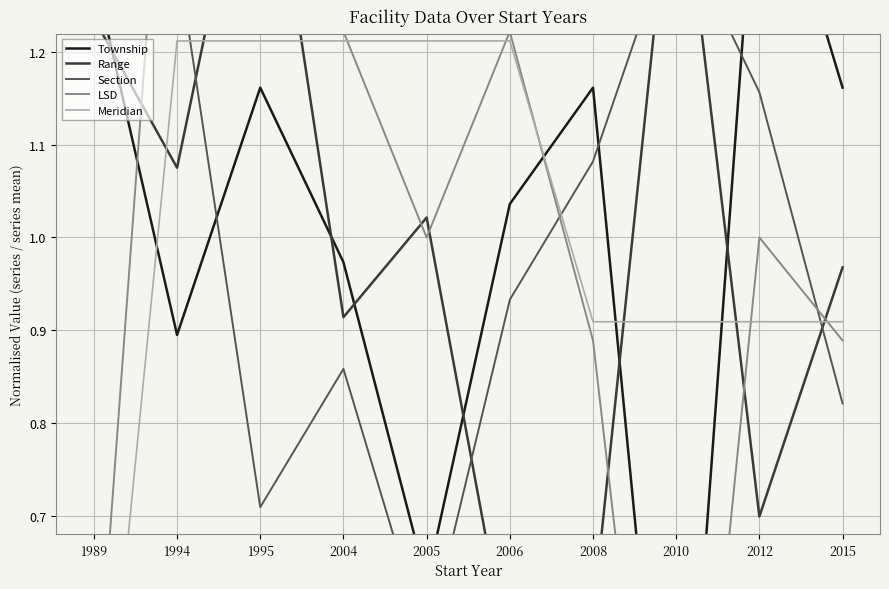

At which label does LSD first exceed 1?

1994